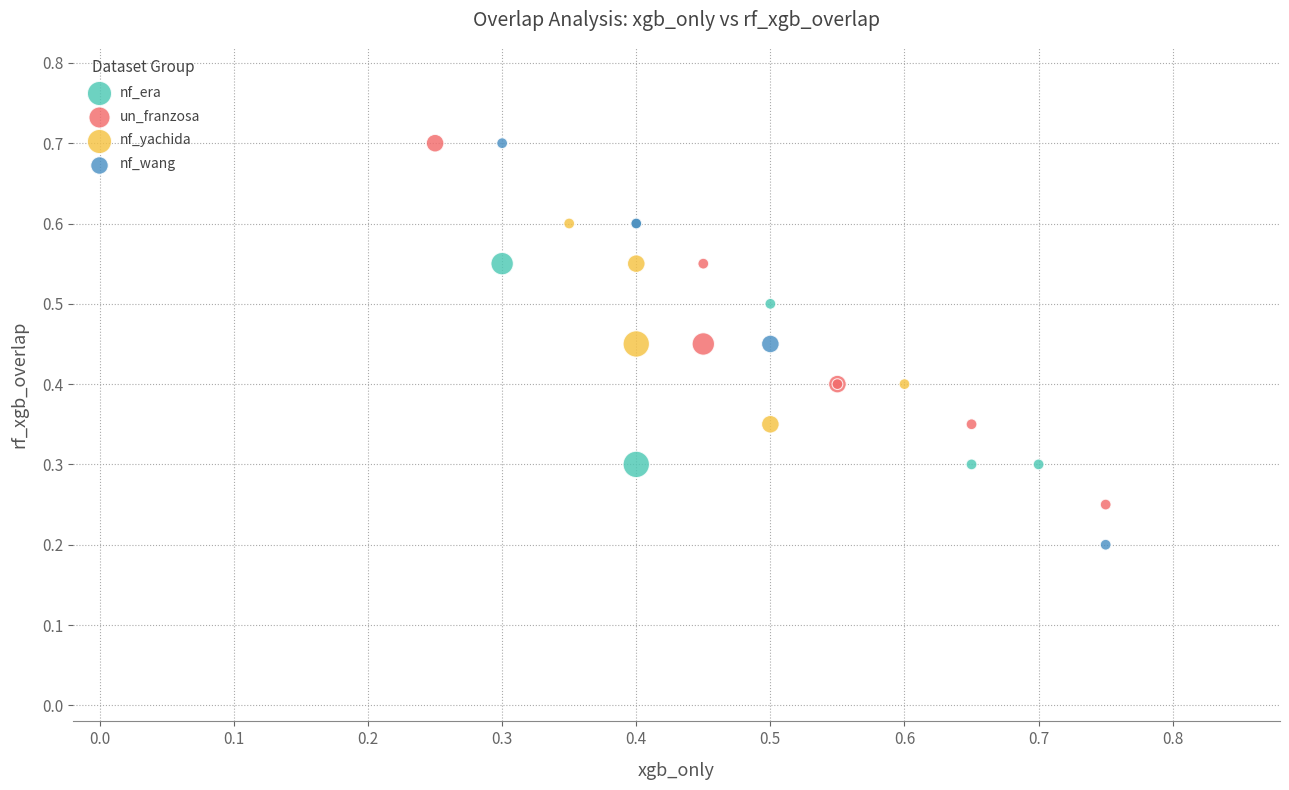

What are all the series names shown in the legend?

nf_era, un_franzosa, nf_yachida, nf_wang